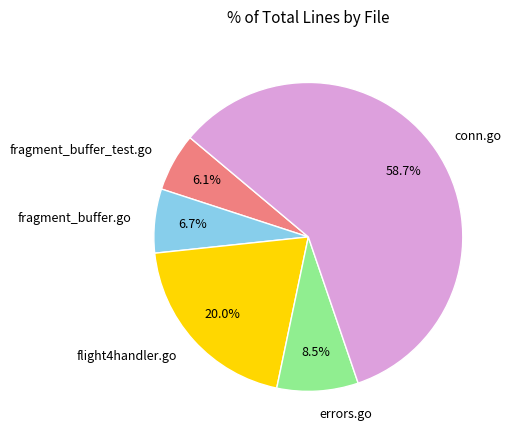

Which slice is the largest?

conn.go